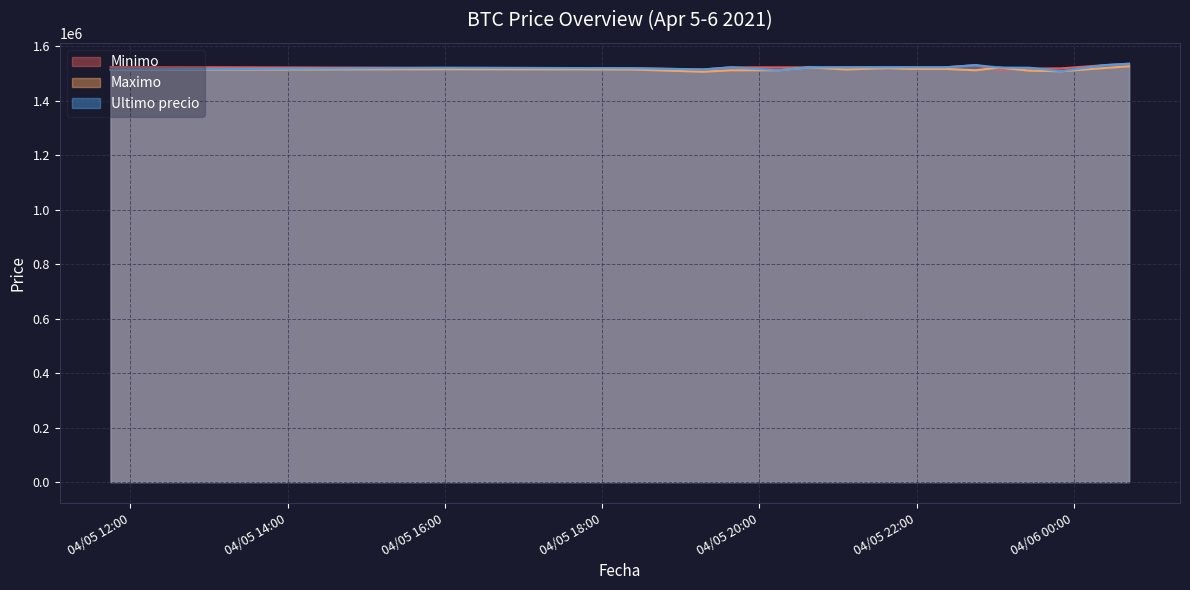

Does the chart display data point markers on the line(s)?

No